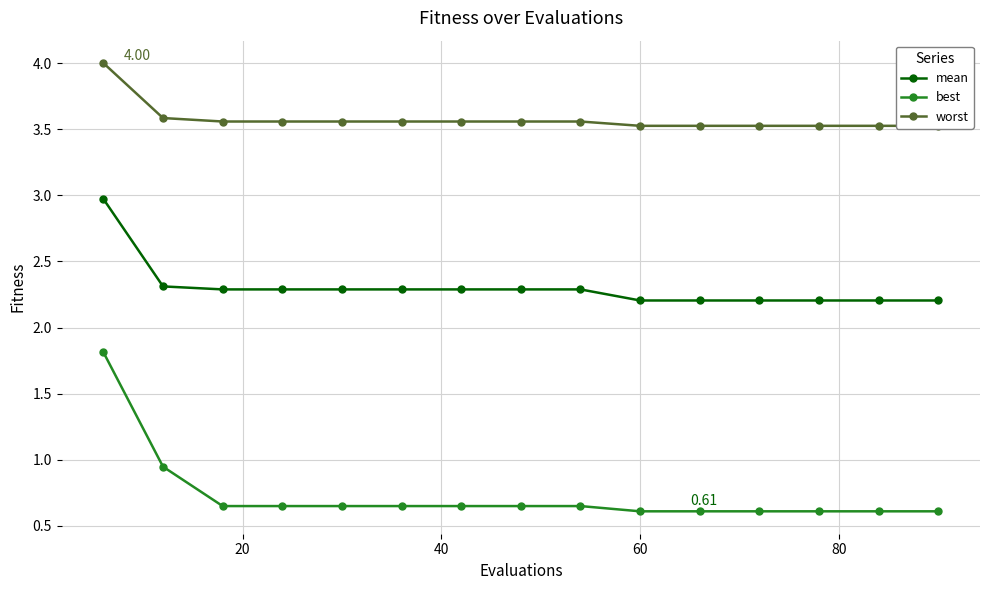

True or false: best and mean intersect in this chart.

False